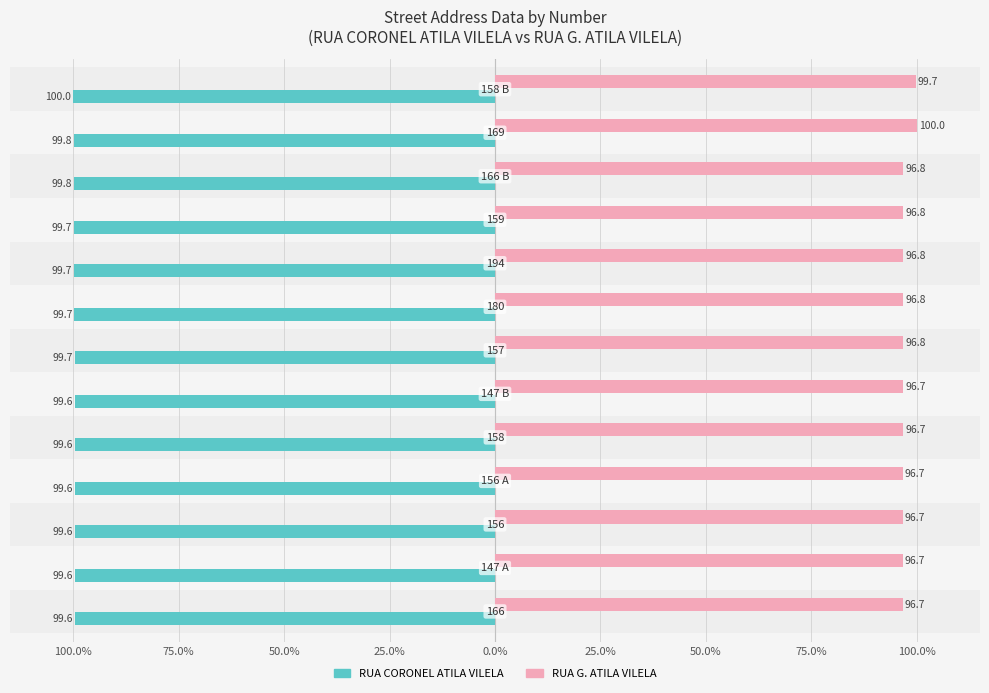

What are all the series names shown in the legend?

RUA CORONEL ATILA VILELA, RUA G. ATILA VILELA